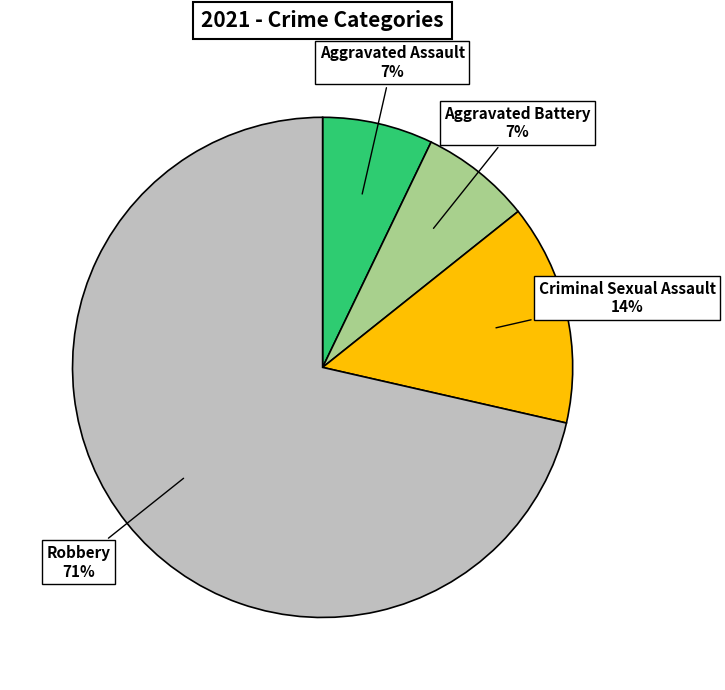

To the nearest percent, what is the average slice percentage?

25%